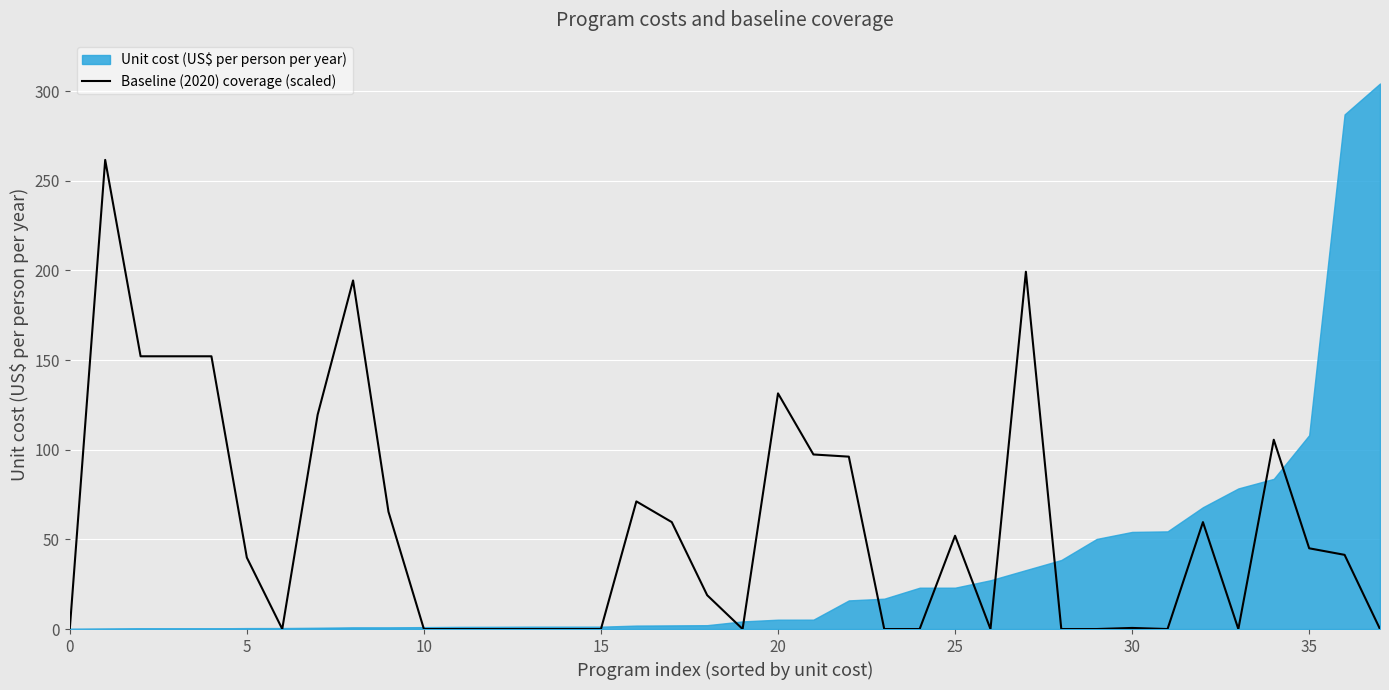

Is it true that Baseline (2020) coverage (scaled) equals 52.0 at 25?

True